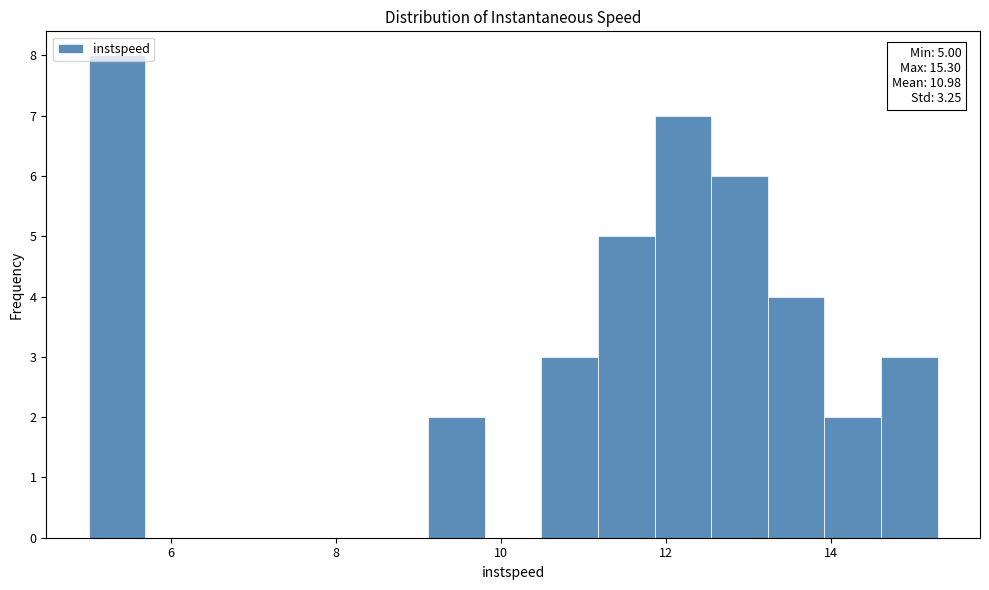

Around what value on the x-axis is the tallest bar? Give the approximate position of its centre, as read against the axis.

5.4